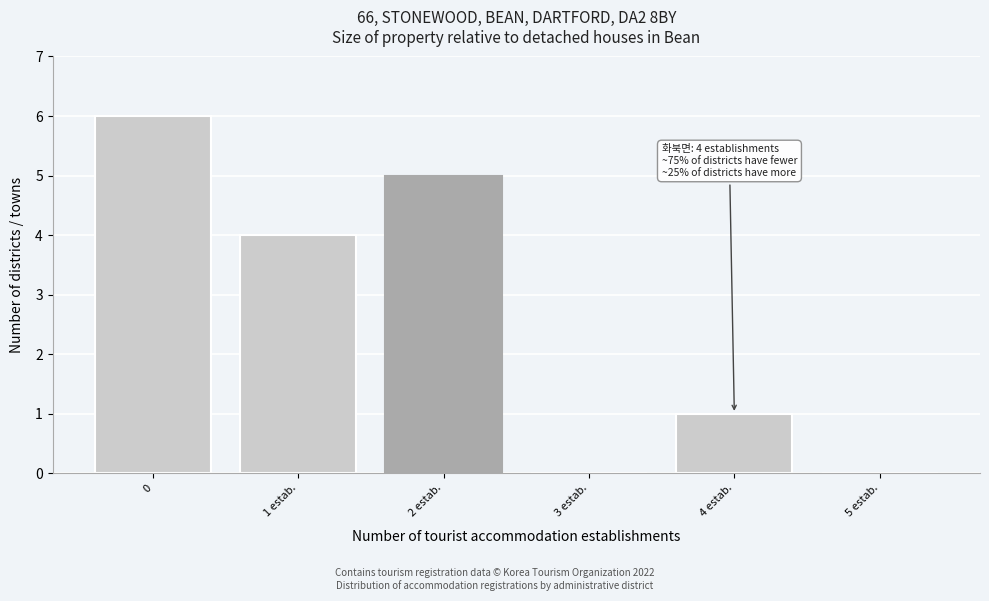

Reading right to left, transcribe all the data shown in this chart.

5 estab.=0	4 estab.=1	3 estab.=0	2 estab.=5	1 estab.=4	0=6